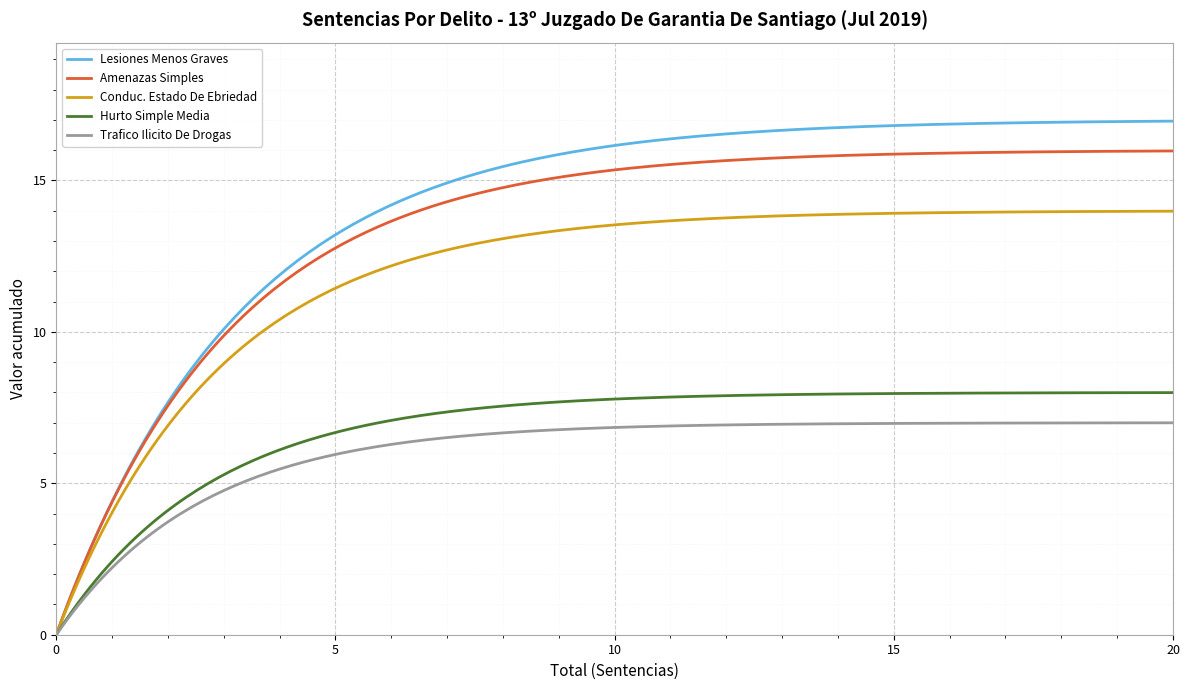

What are all the series names shown in the legend?

Lesiones Menos Graves, Amenazas Simples, Conduc. Estado De Ebriedad, Hurto Simple Media, Trafico Ilicito De Drogas